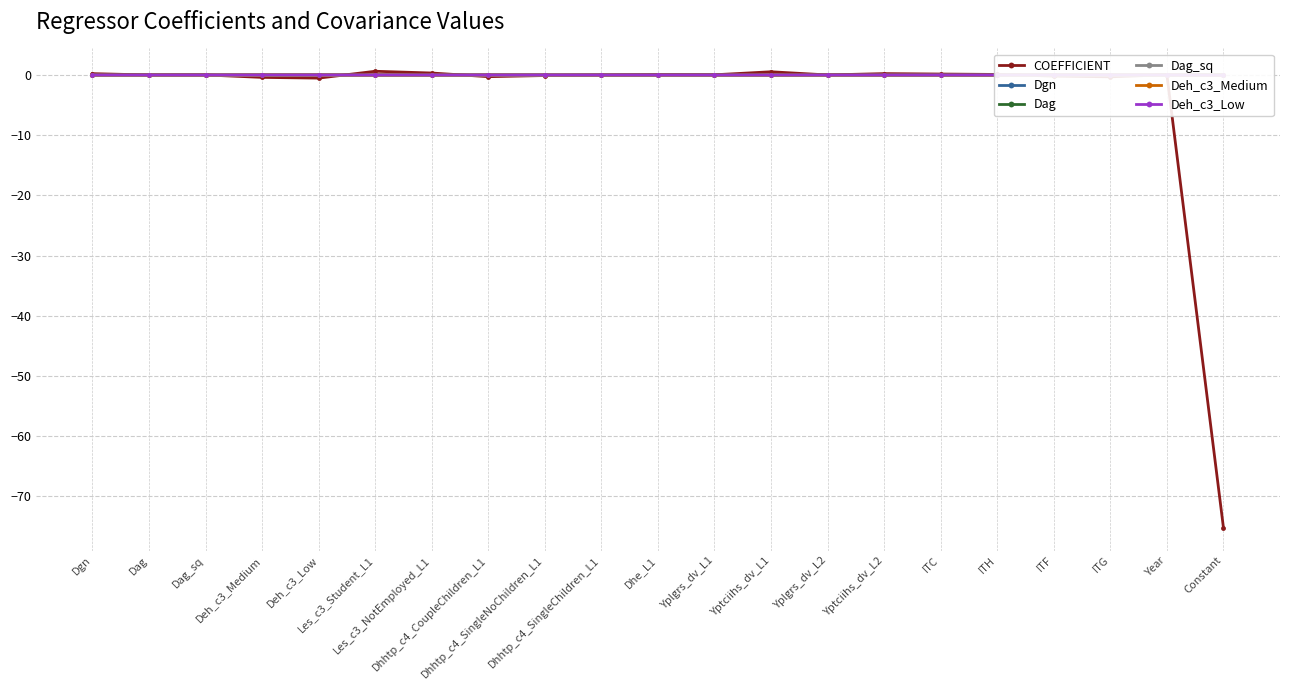

Is the value of COEFFICIENT at ITF greater than the value of Dgn at Yptciihs_dv_L1?

No